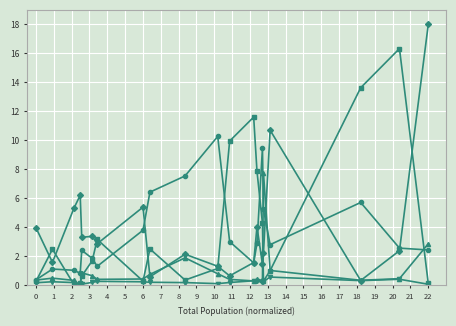

What is the maximum value shown in the chart?

18.0